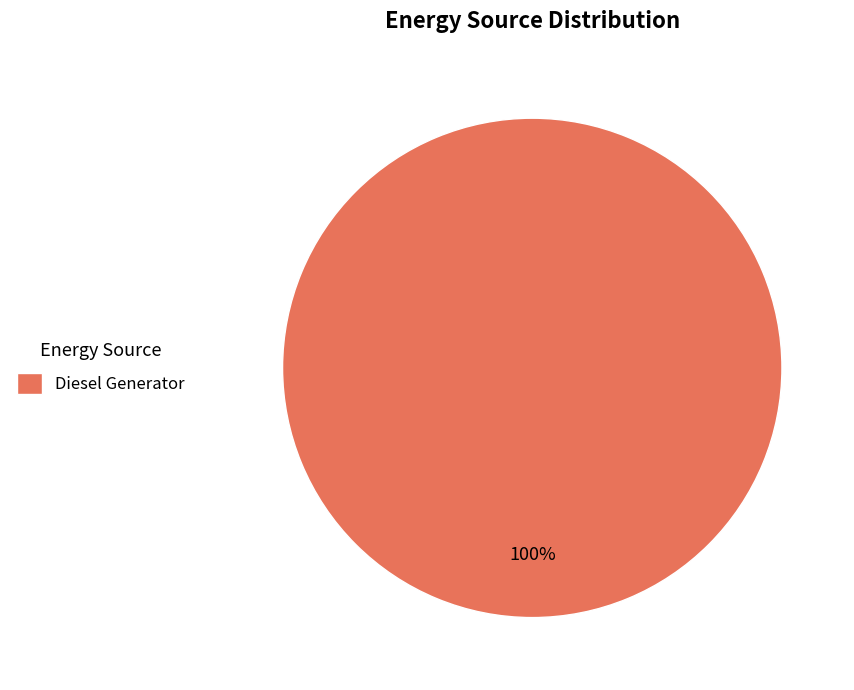

Is there a majority slice in this chart?

Yes